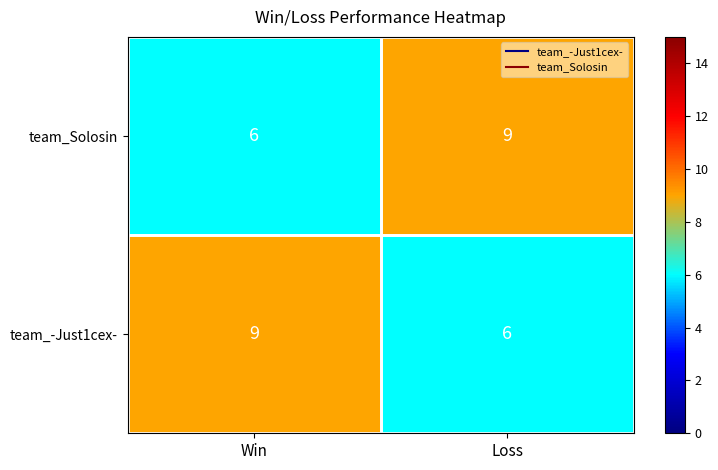

At how many categories does at least one series exceed 6?

2